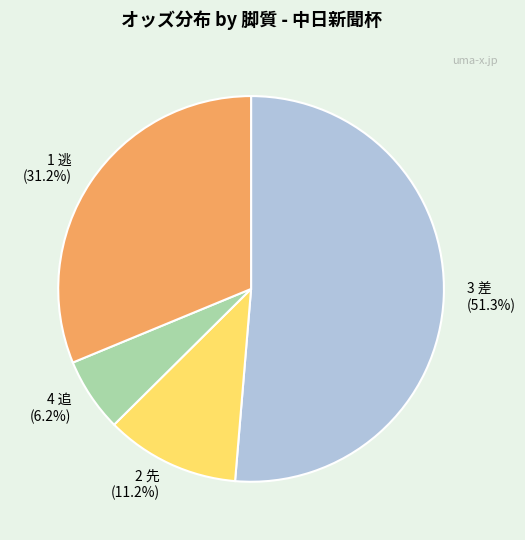

What is the total percentage of 1 逃 (31.2%) and 4 追 (6.2%)?

37.4%